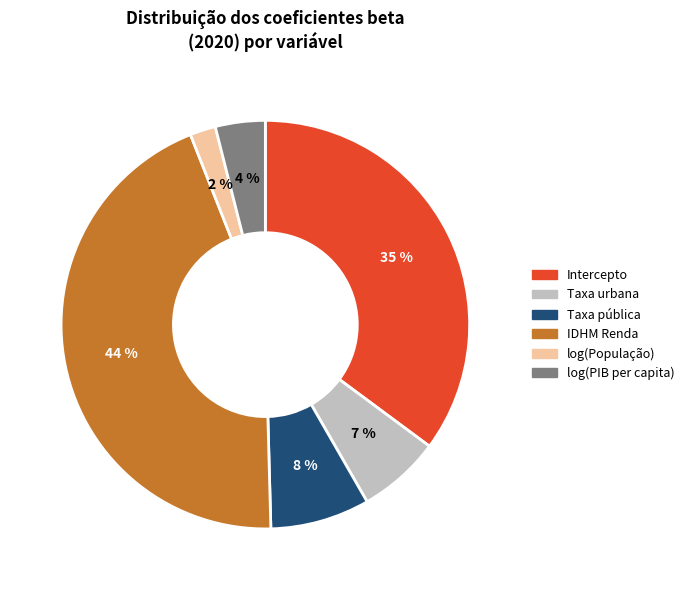

To the nearest percent, what percentage of the pie is Taxa pública?

8%